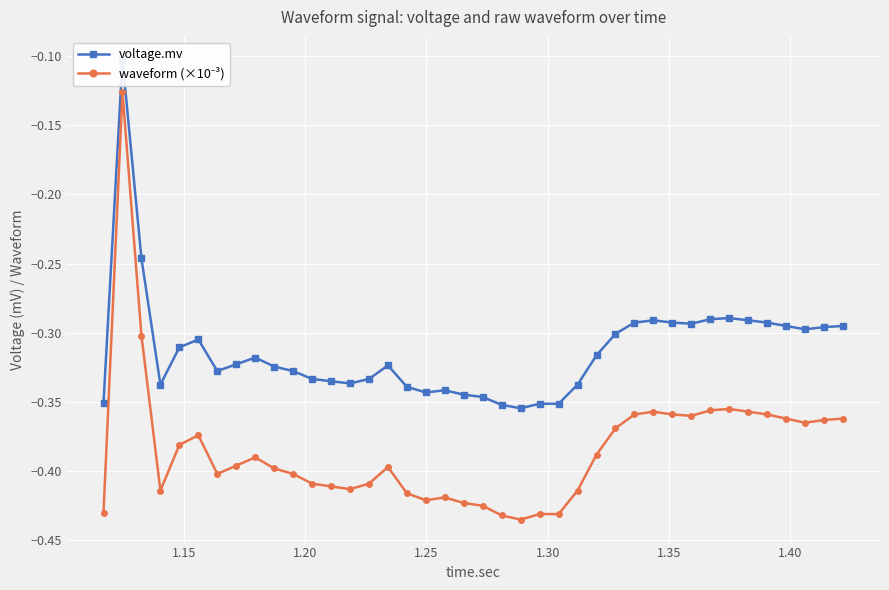

What is the maximum value for voltage.mv?

-0.1